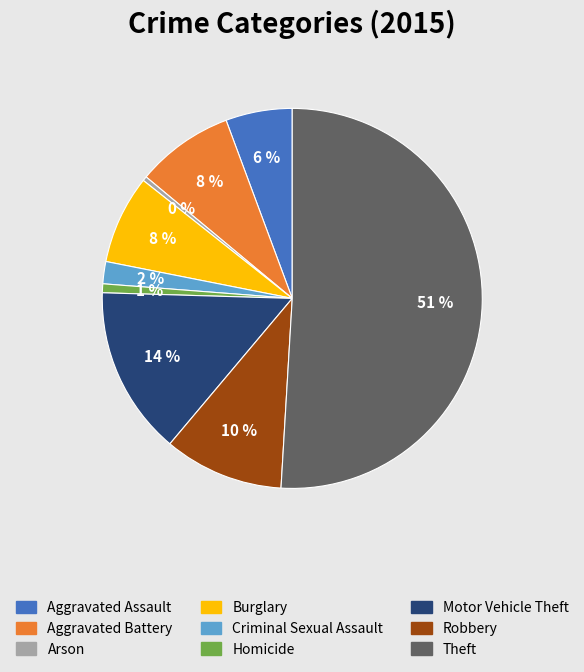

Do Arson and Aggravated Assault together represent more than half of the pie?

No